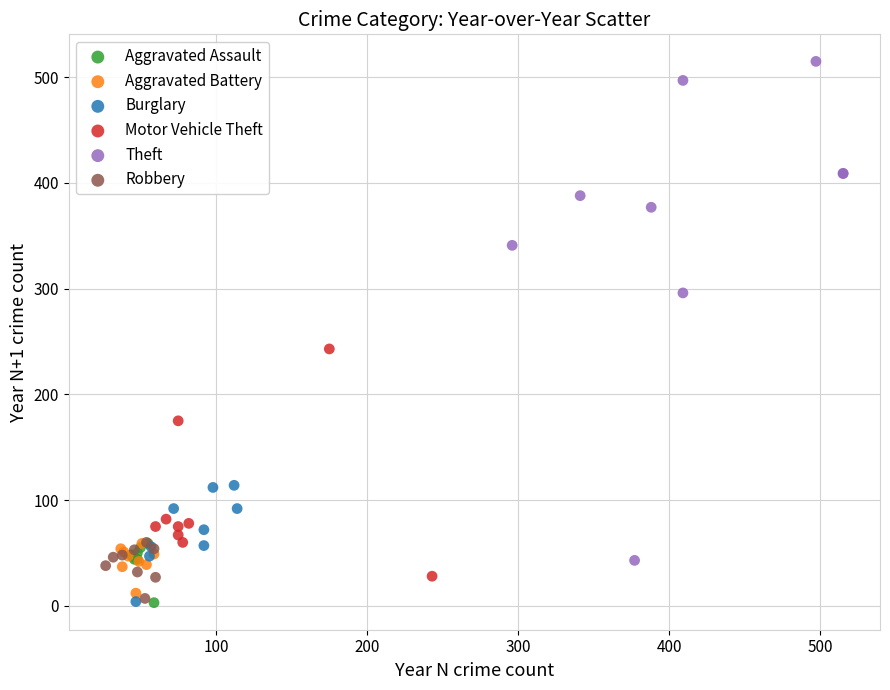

Which series reaches the maximum Y coordinate?

Theft